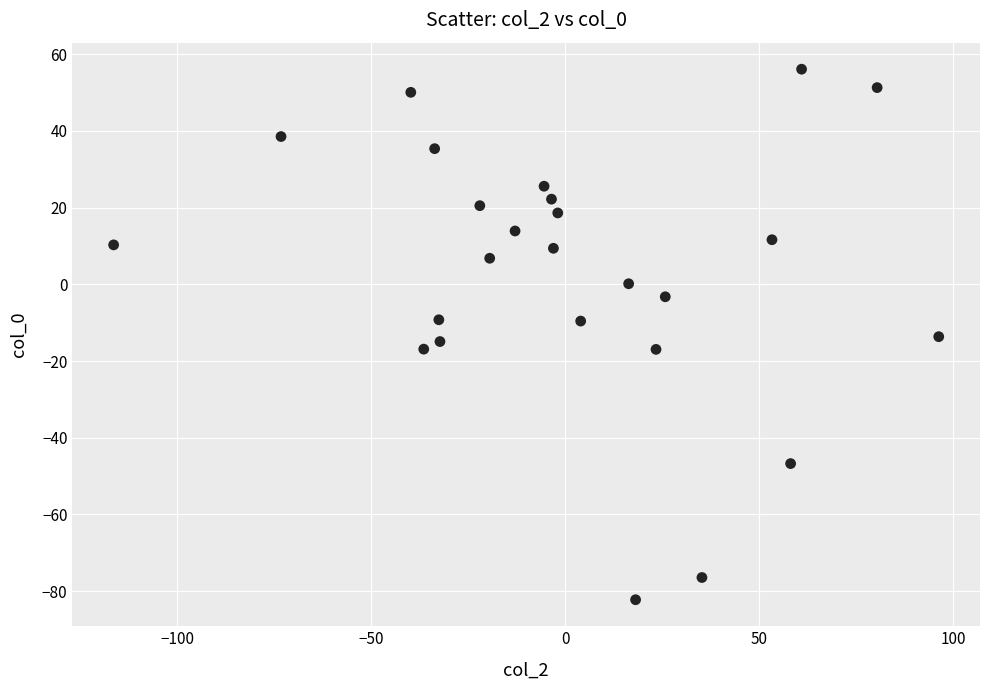

What is the range of X values (max minus min)?

212.7